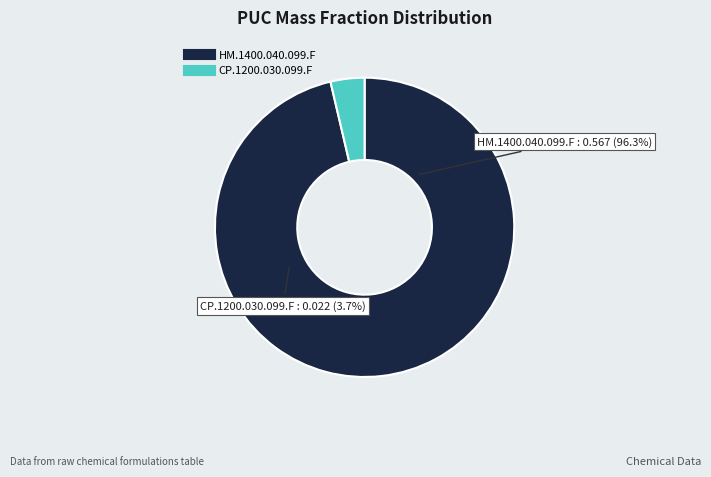

How much of the chart is everything except HM.1400.040.099.F?

3.7%